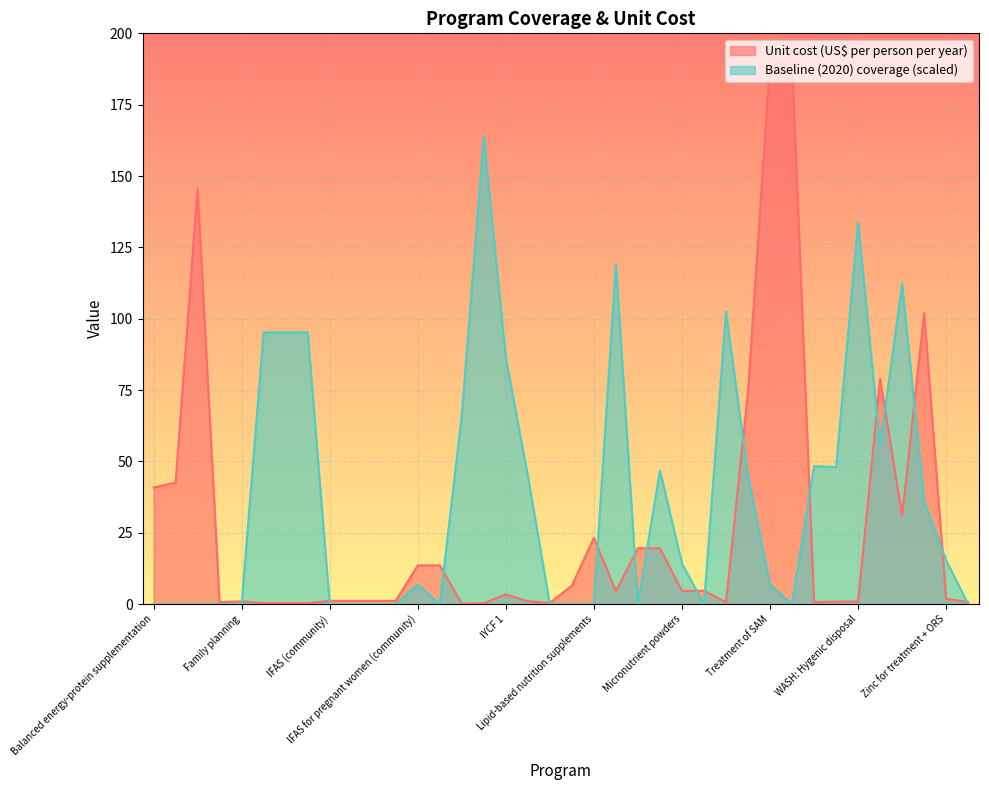

What is the label of the 21st point from the left?

Lipid-based nutrition supplements